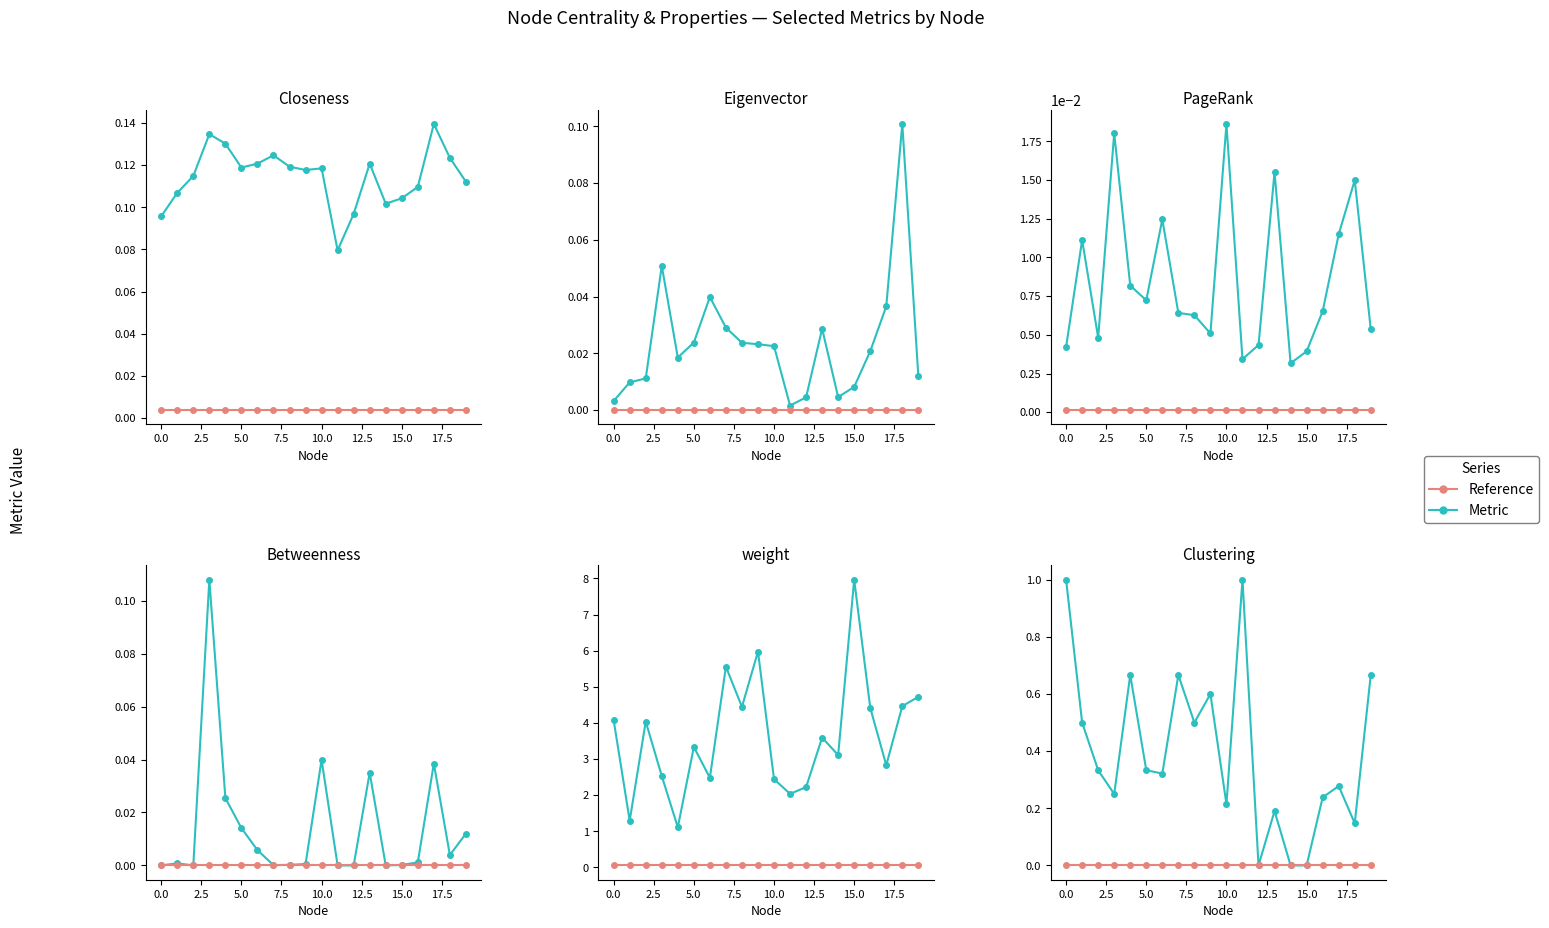

Which series has the widest spread of values?

weight